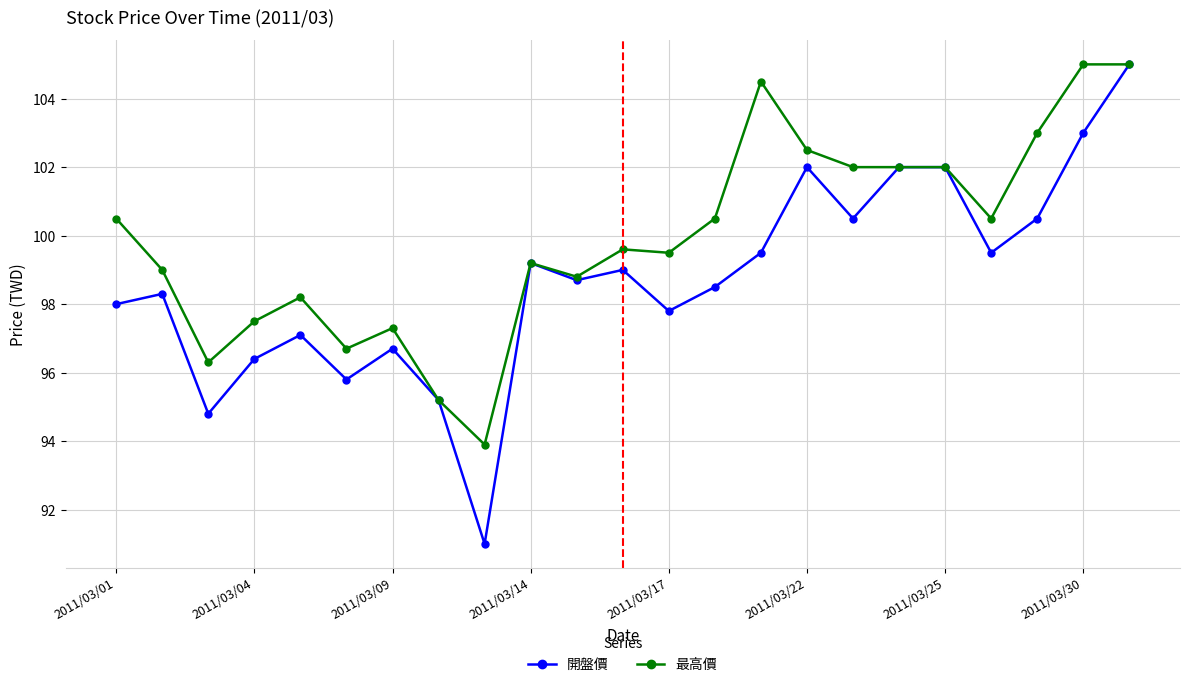

What is the value of the 最高價 point at the 13th from the left?

99.5